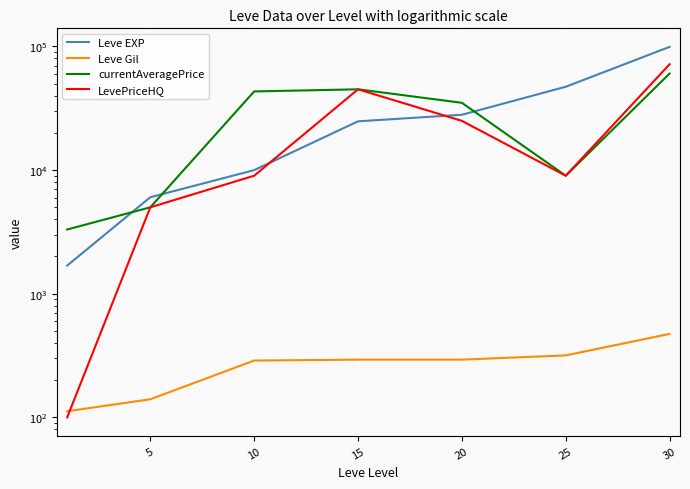

Is the value of LevePriceHQ at 5 greater than the value of Leve Gil at 20?

Yes